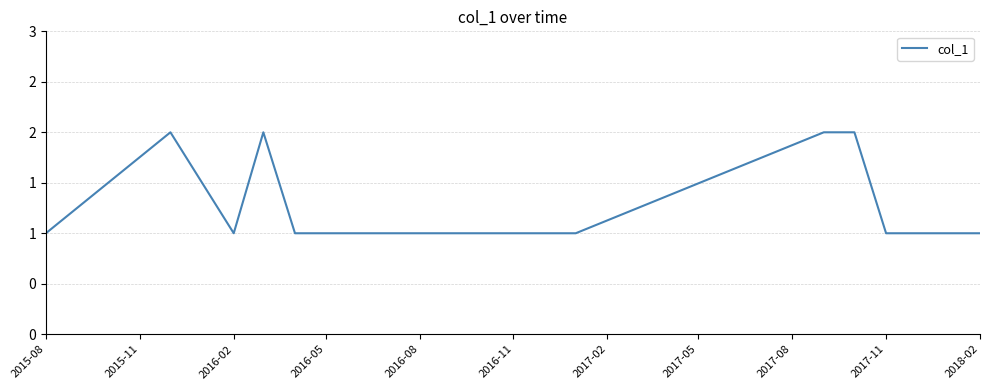

At which category does the data reach its first local valley?

2016-02